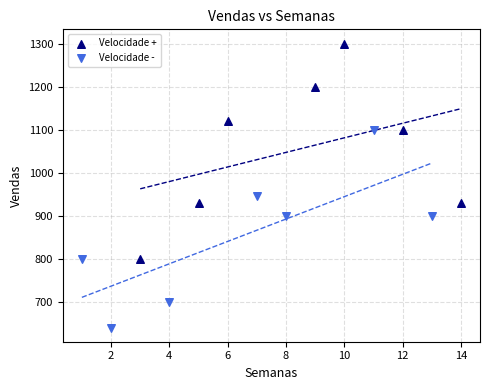

Which series contains the highest Y value?

Velocidade +